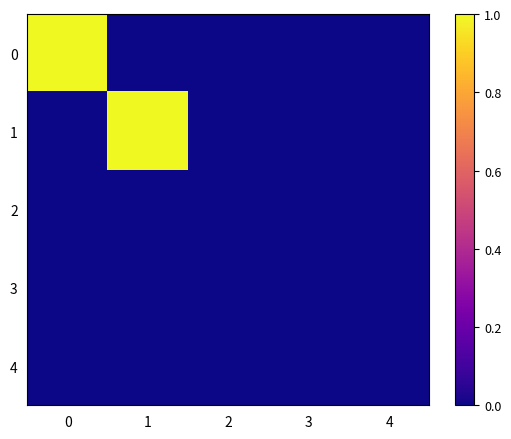

Rank the series by their maximum value, from lowest to highest.

row_2, row_3, row_4, row_0, row_1